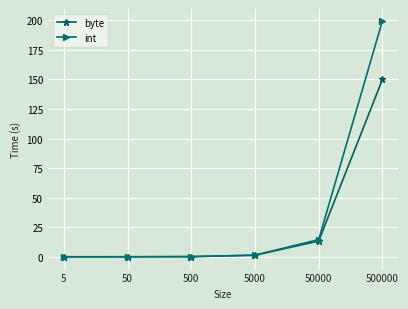

Does the chart have visible grid lines?

Yes